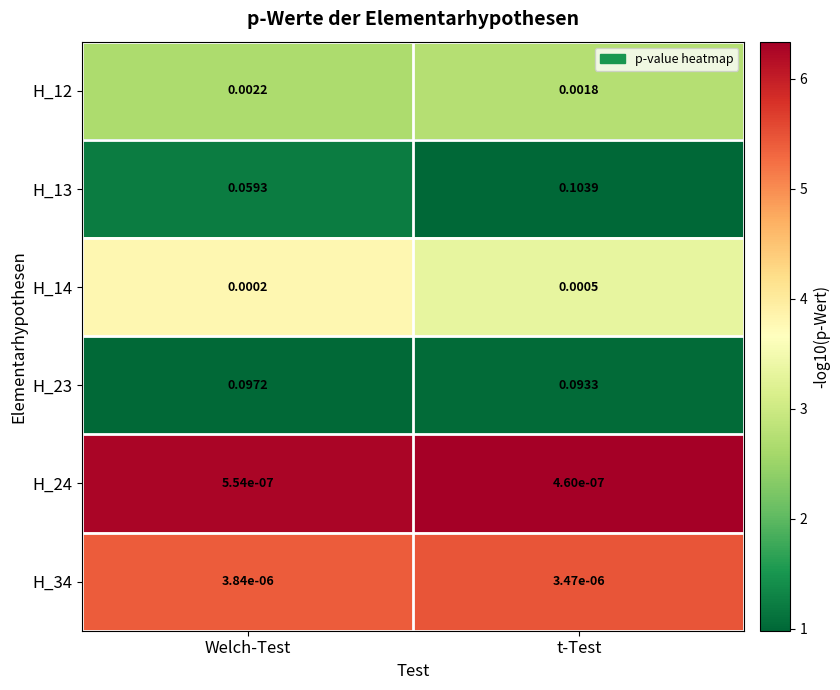

Where is H_23 nearest to the value 0?

t-Test